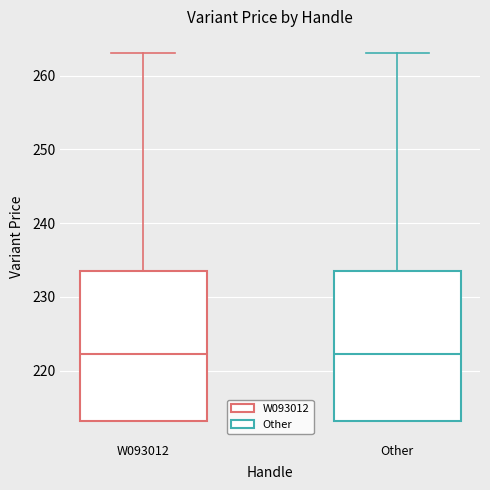

Reading left to right, read every box against the y-axis: the position of its median line, the range the box covers, and the ends of its whiskers. The values are not printed on the chart, so give them approximately, as read against the axis.

W093012: median 222, box 213 to 234, whiskers 213 to 263
Other: median 222, box 213 to 234, whiskers 213 to 263